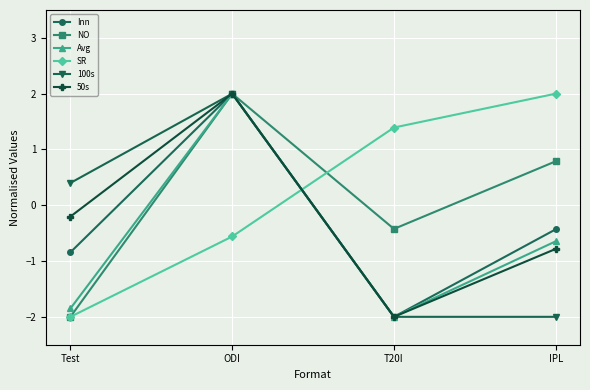

Count the number of categories in the chart.

4